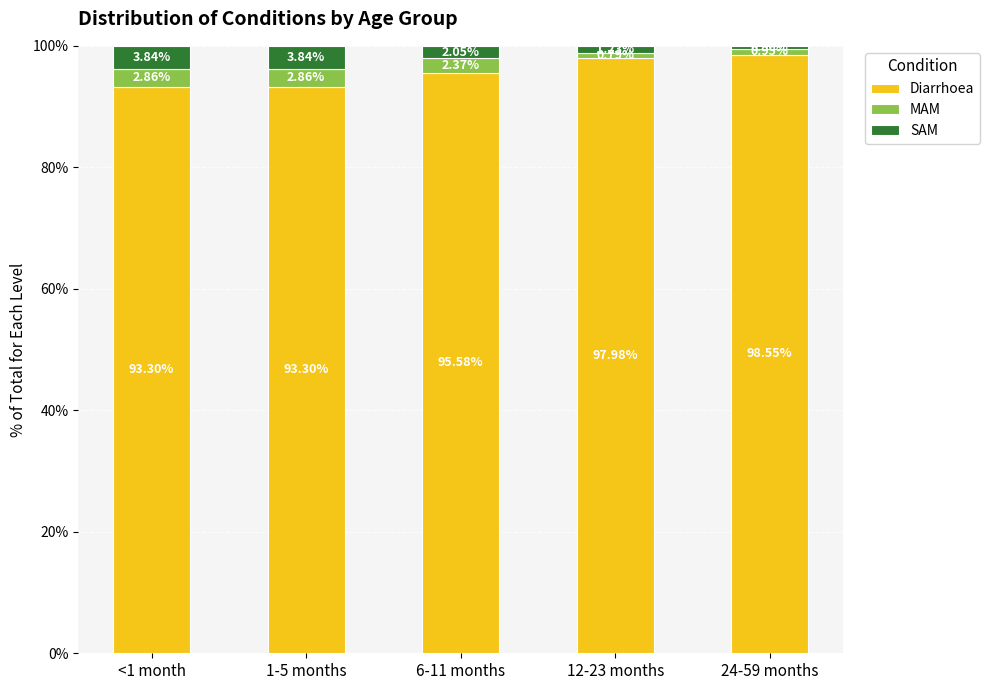

What is the sum of all Diarrhoea values?

478.7